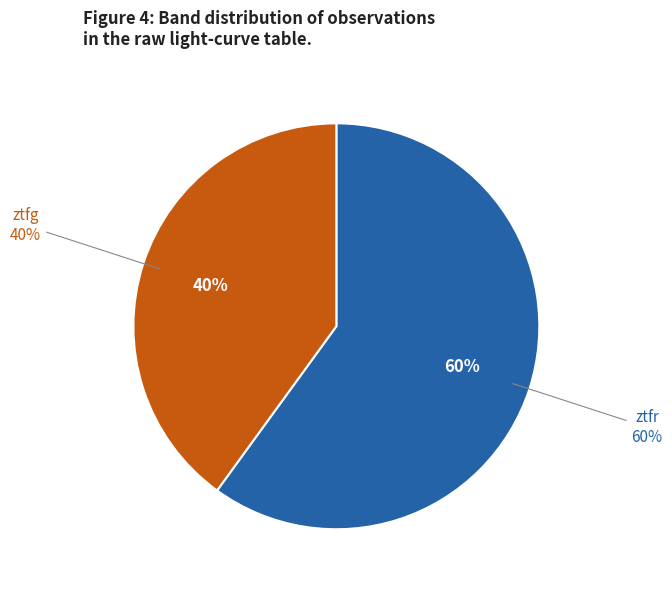

What is the largest slice in the pie chart?

ztfr